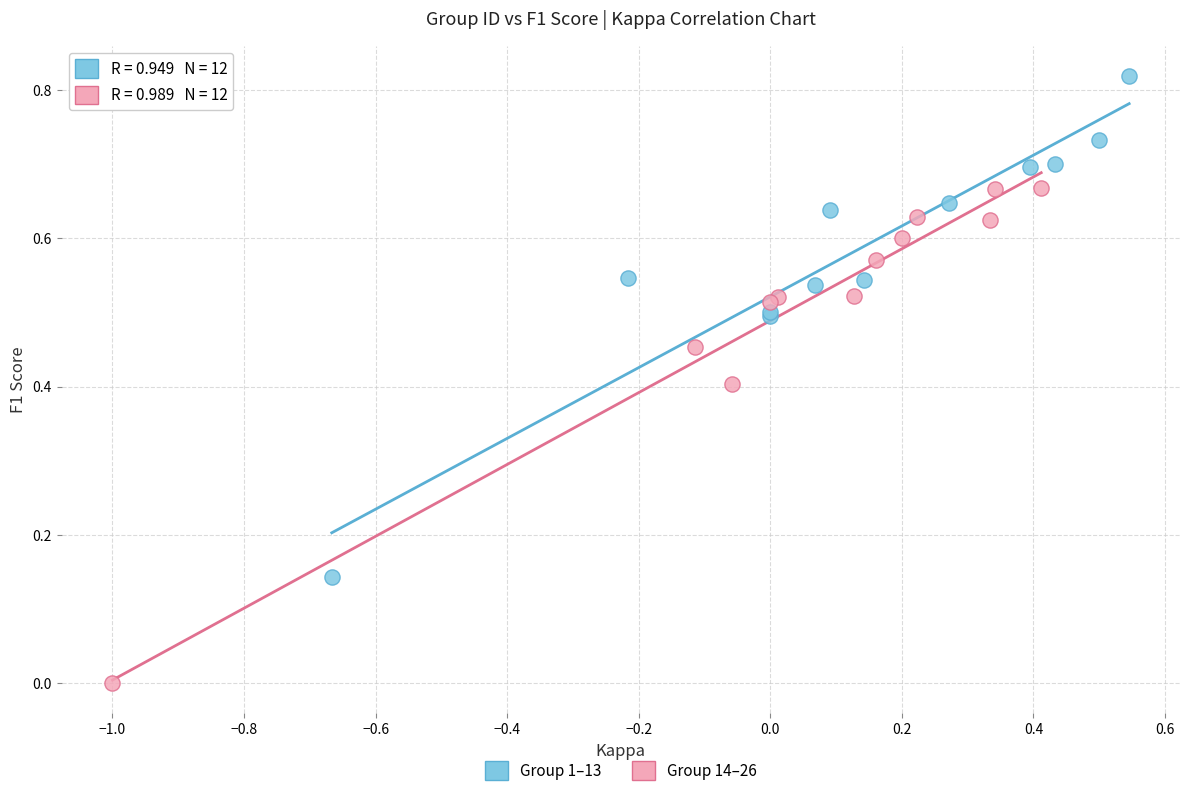

What are all the series names shown in the legend?

Group 1–13, Group 14–26